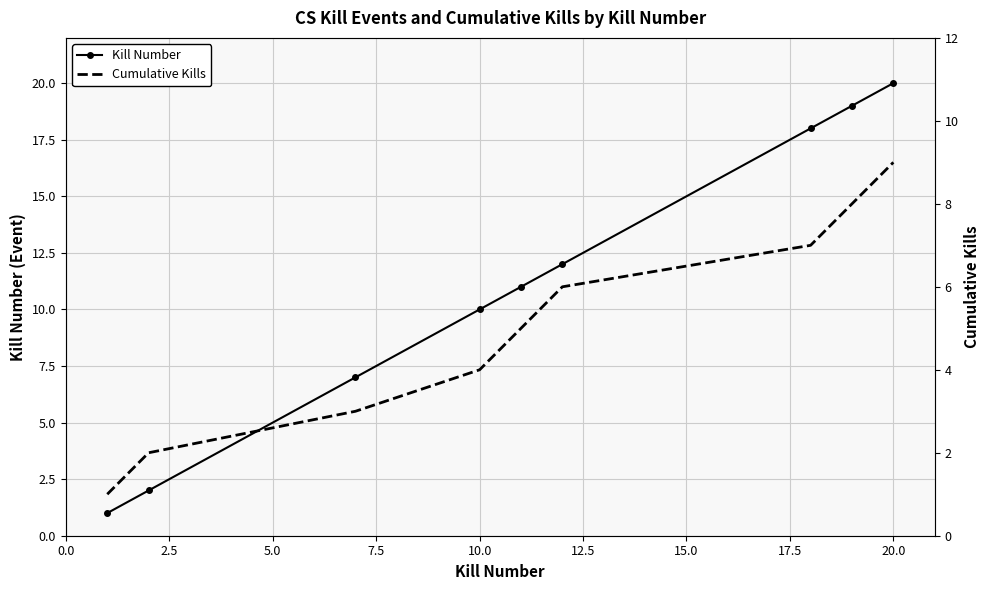

At how many categories does at least one series exceed 7?

6